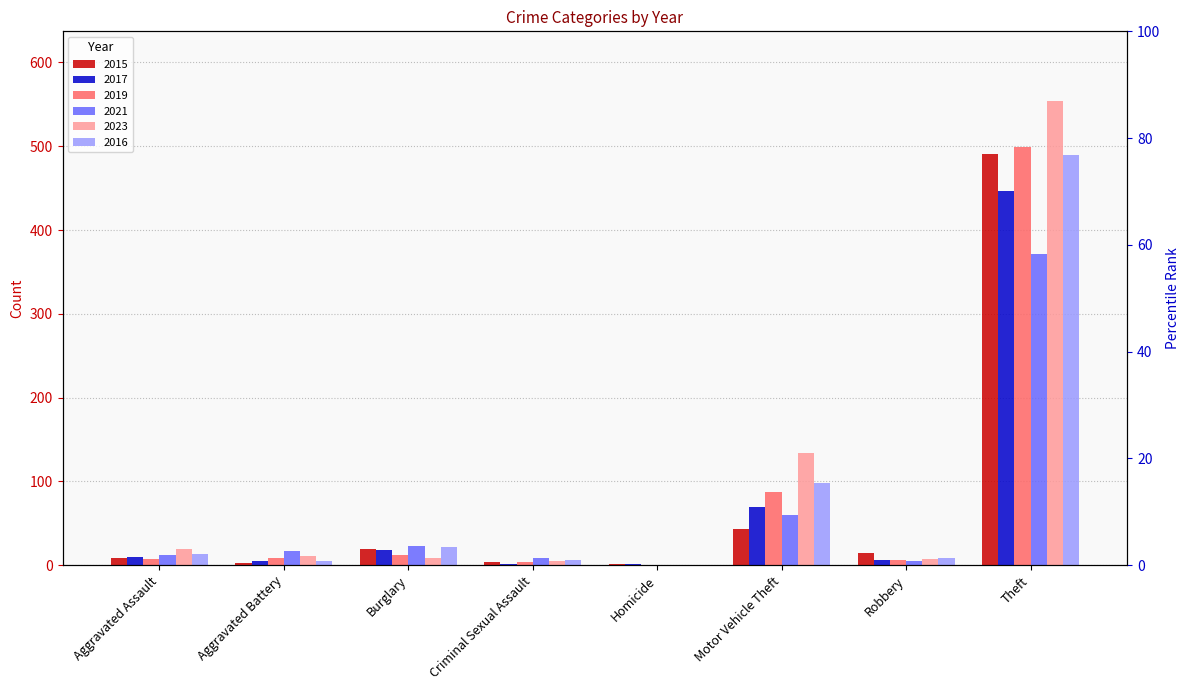

At which category does the chart reach its minimum across all series?

Homicide